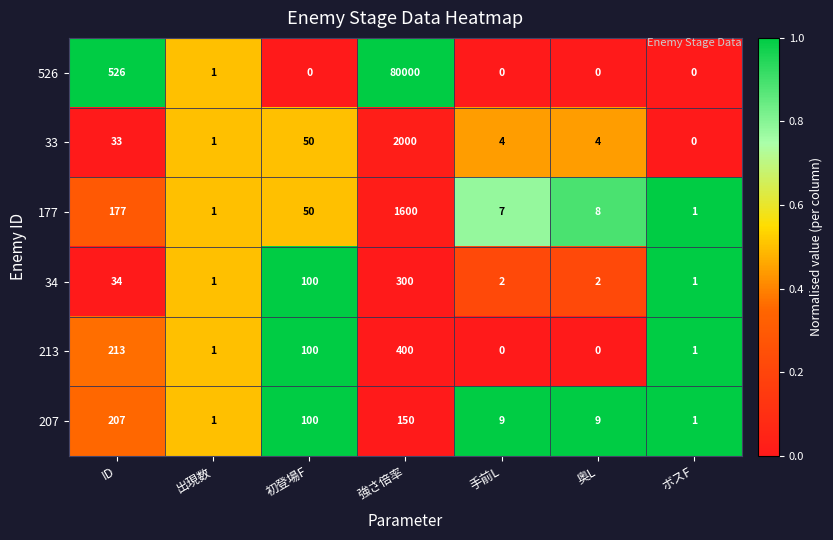

Count the number of data series in this chart.

6